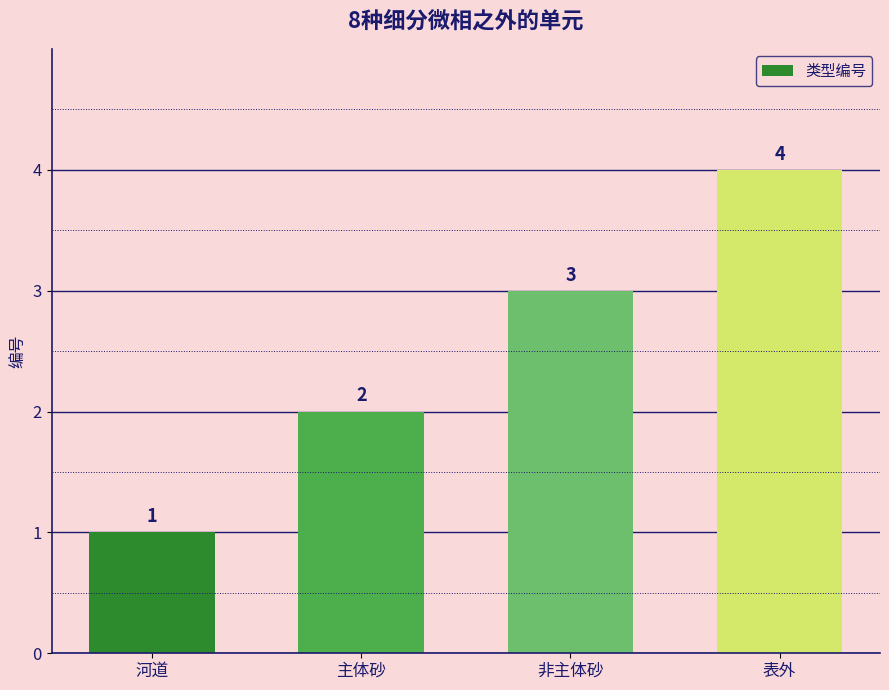

At which category does the chart reach its peak across all series?

表外